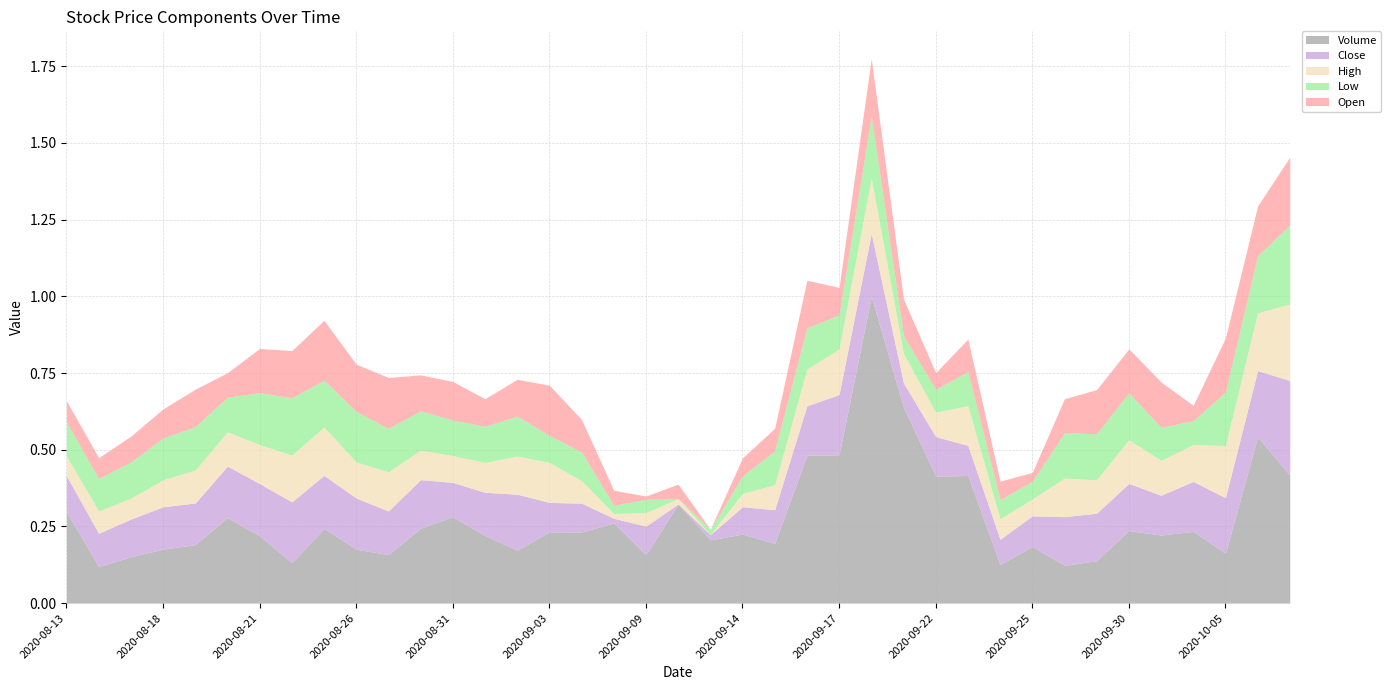

How many intersections are there between Open and Low?

20